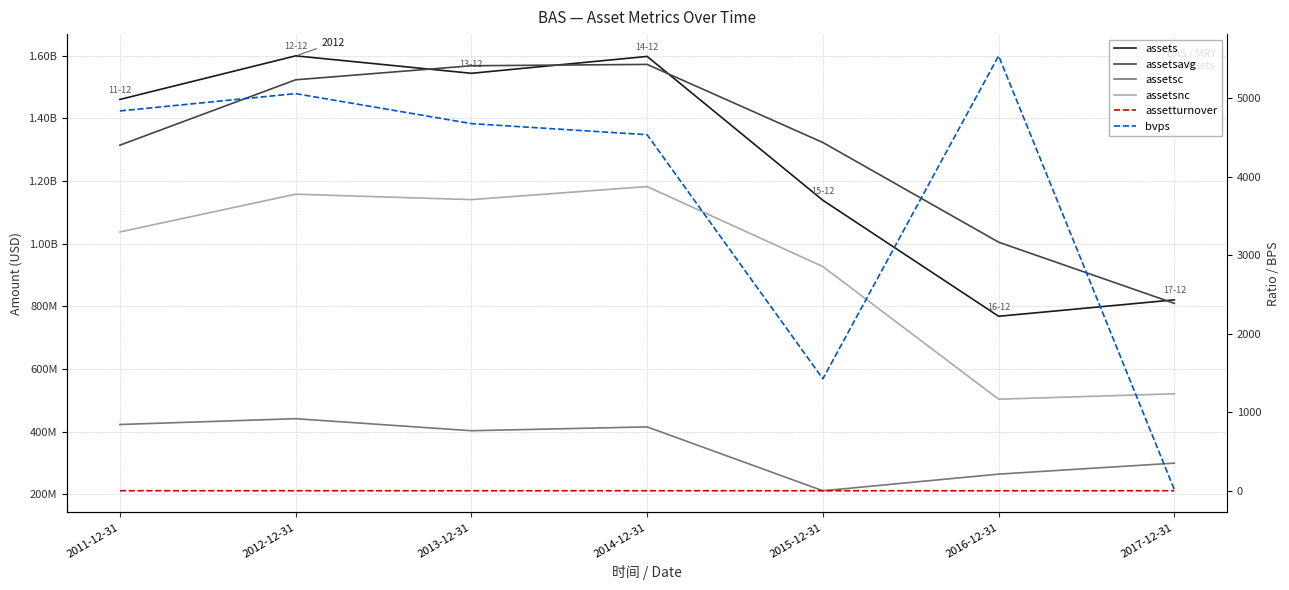

What is the difference between the maximum and minimum values in the assetturnover series?

0.5